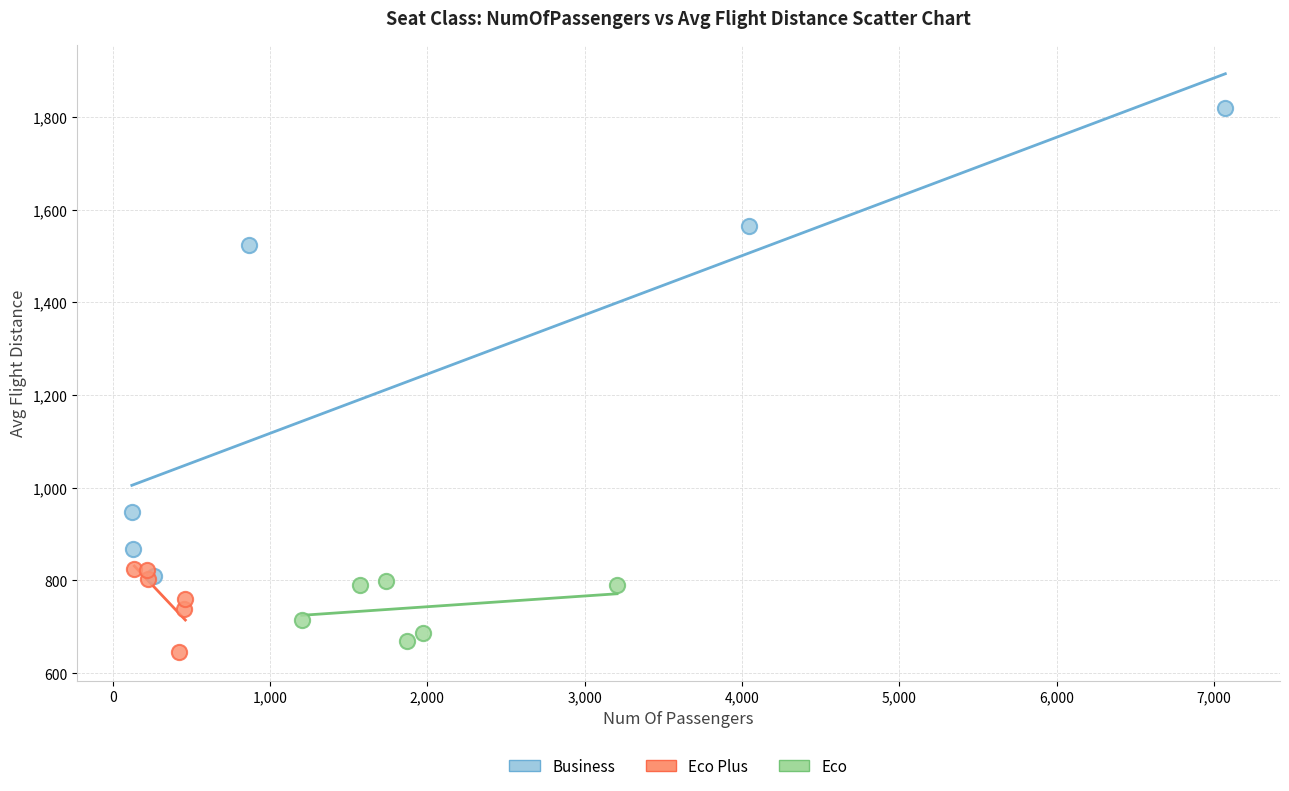

Which series has the largest Y range (max minus min)?

Business